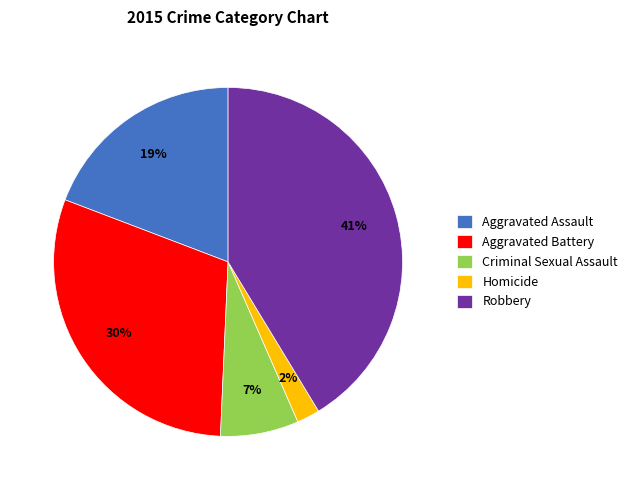

The Aggravated Assault slice represents 19% of the pie. True or false?

True